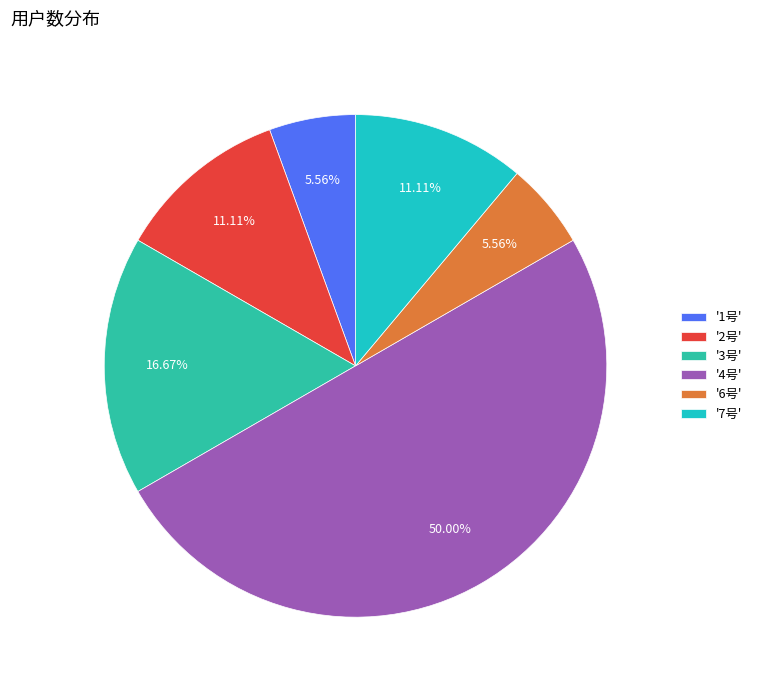

Do '2号' and '7号' together represent more than half of the pie?

No